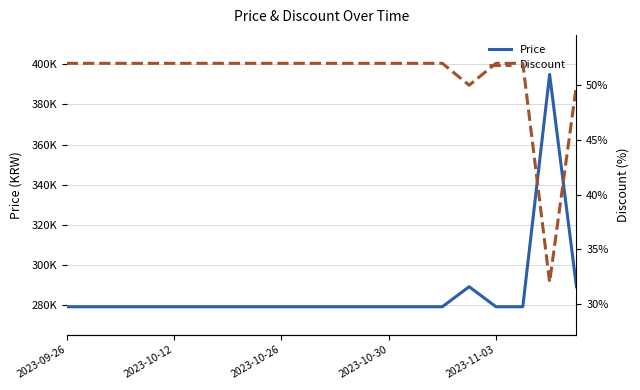

True or false: Price and Discount cross at least once.

False